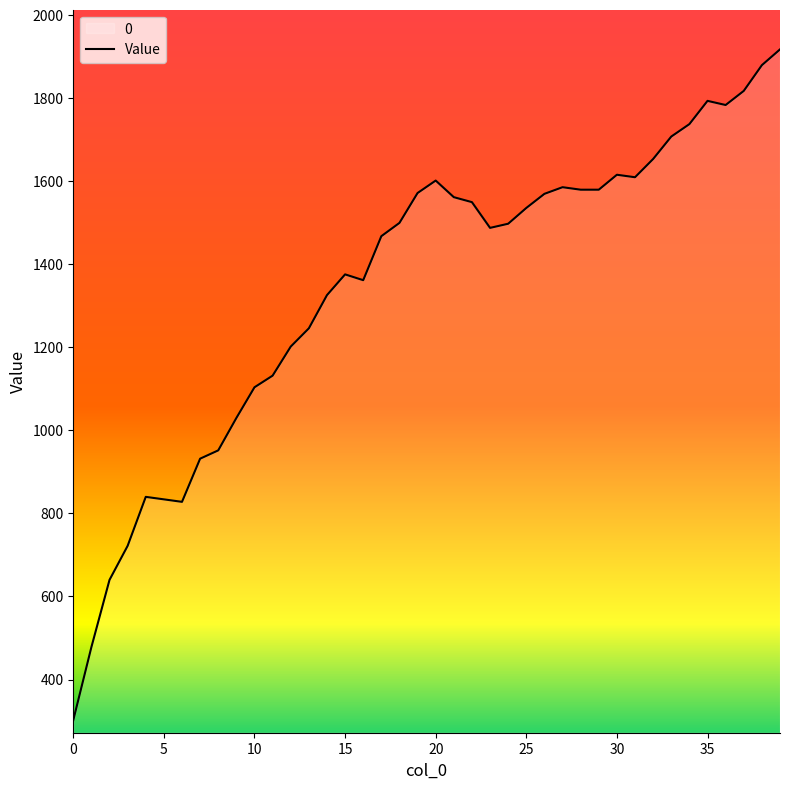

What is the difference between the maximum and minimum values?

1616